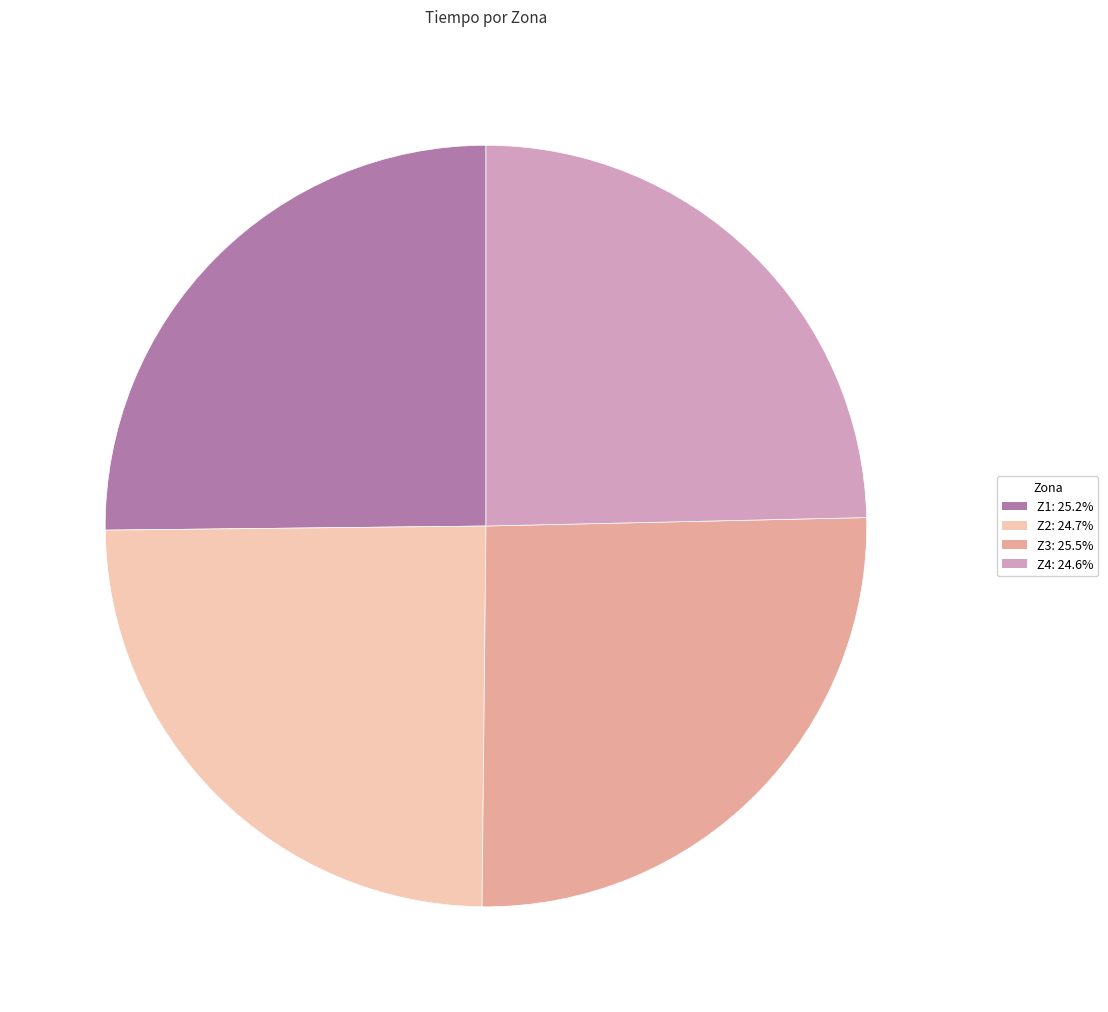

Does Z3 represent more than half of the total?

No